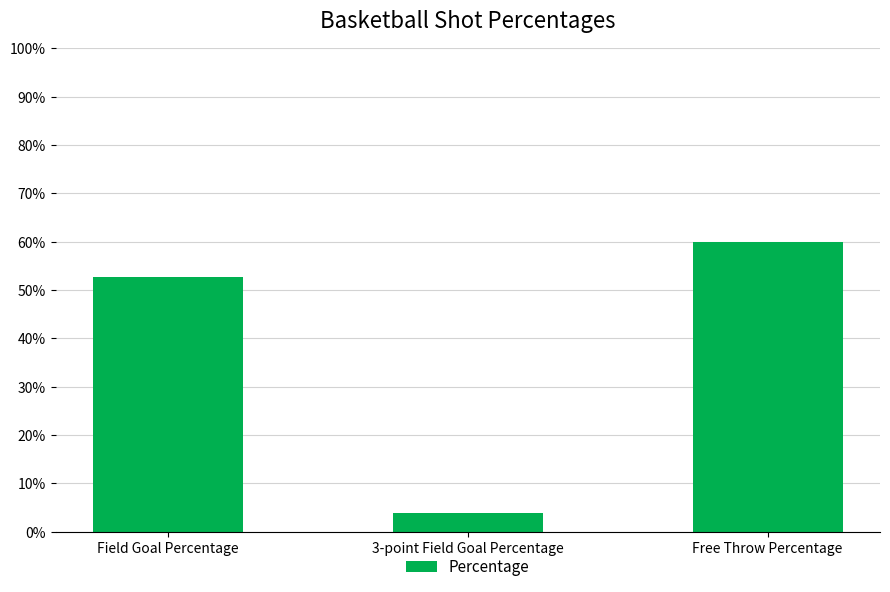

What is the difference between the maximum and second lowest values?

0.1